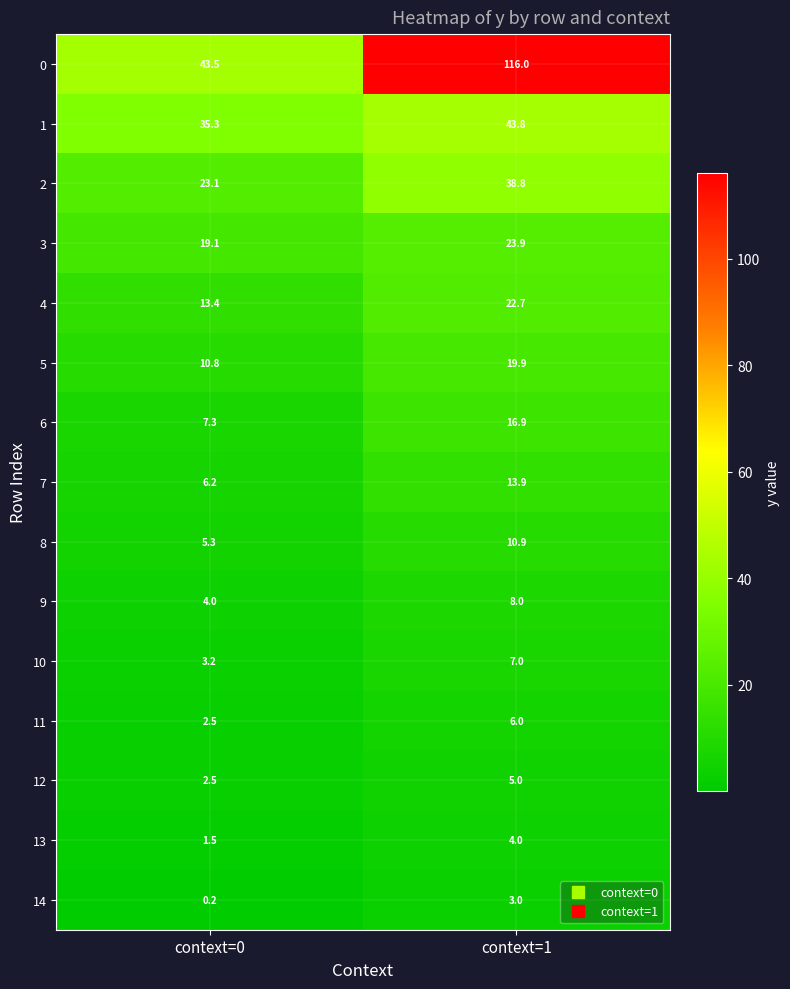

What is the total value across all series at context=0?

177.9